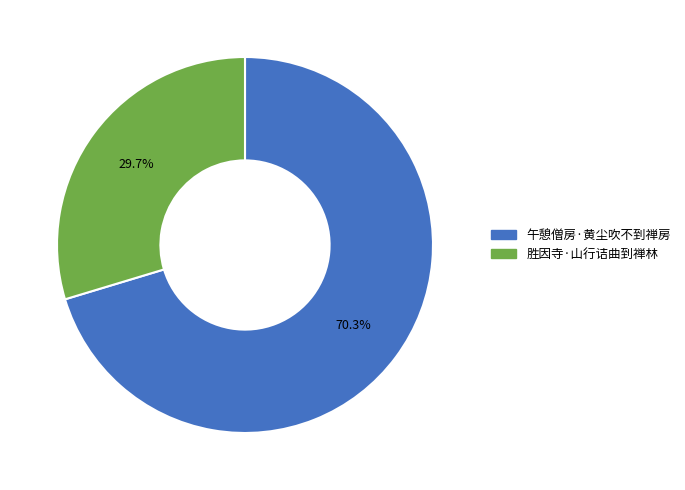

How many slices are in this pie chart?

2